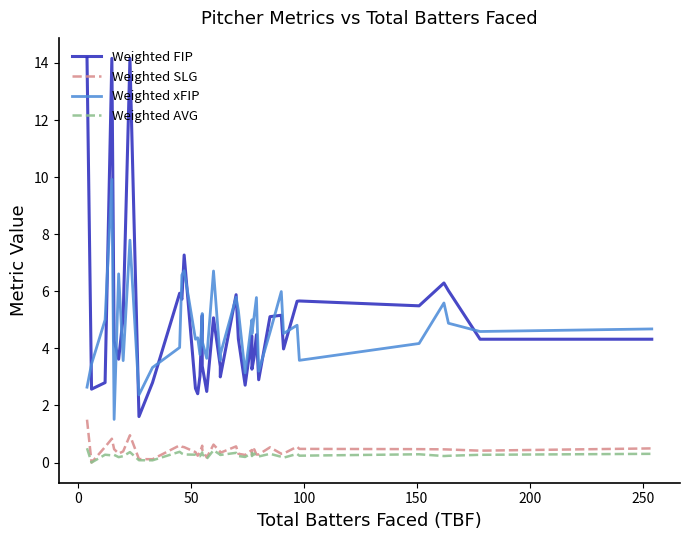

Count the number of data series in this chart.

4